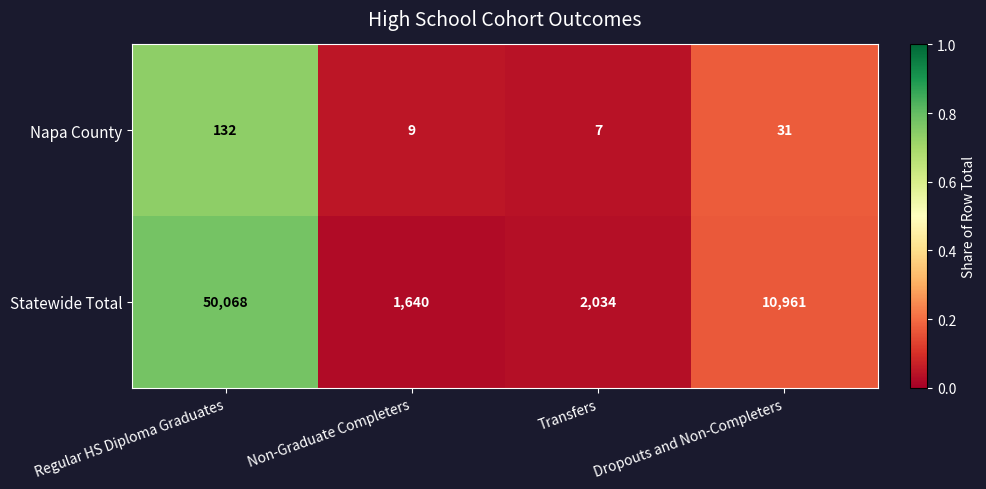

Where does the Napa County series first go above 31?

Regular HS Diploma Graduates